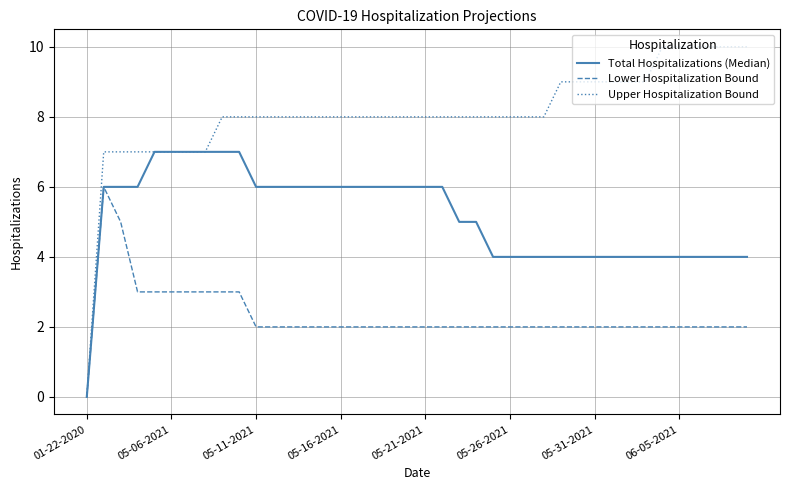

Which series has the largest total across all categories?

Upper Hospitalization Bound